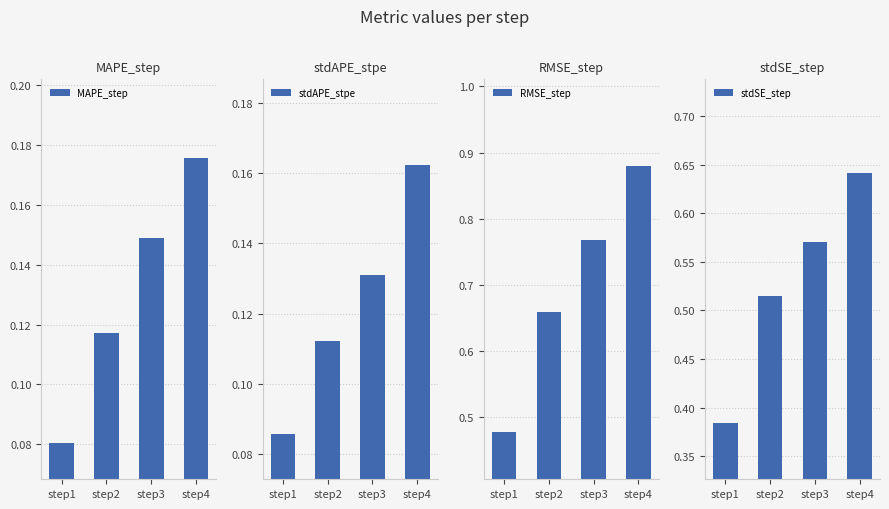

How many data points does each series have?

4